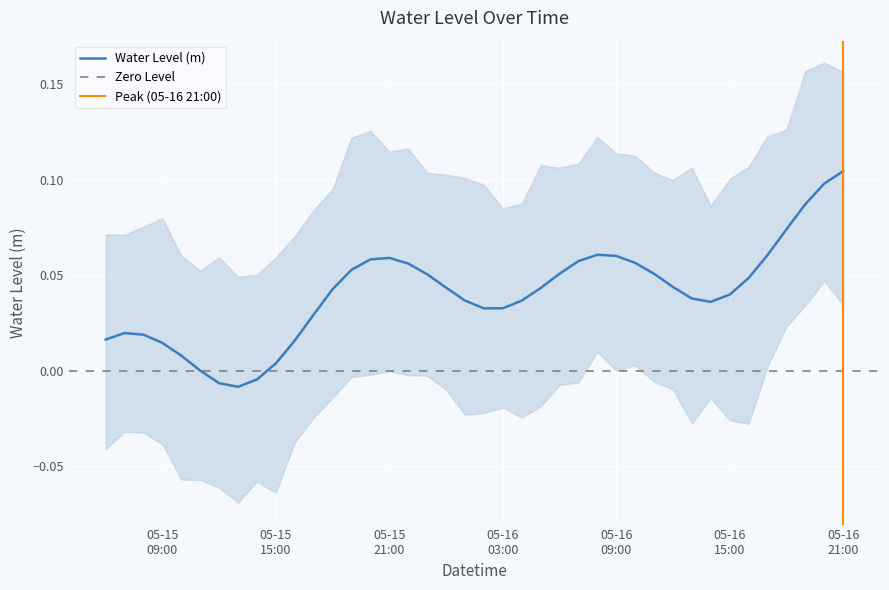

Reading left to right, list all the values displayed in this chart.

0.0	0.0	0.0	0.0	0.0	0.0	-0.0	-0.0	-0.0	0.0	0.0	0.0	0.0	0.1	0.1	0.1	0.1	0.1	0.0	0.0	0.0	0.0	0.0	0.0	0.1	0.1	0.1	0.1	0.1	0.1	0.0	0.0	0.0	0.0	0.0	0.1	0.1	0.1	0.1	0.1